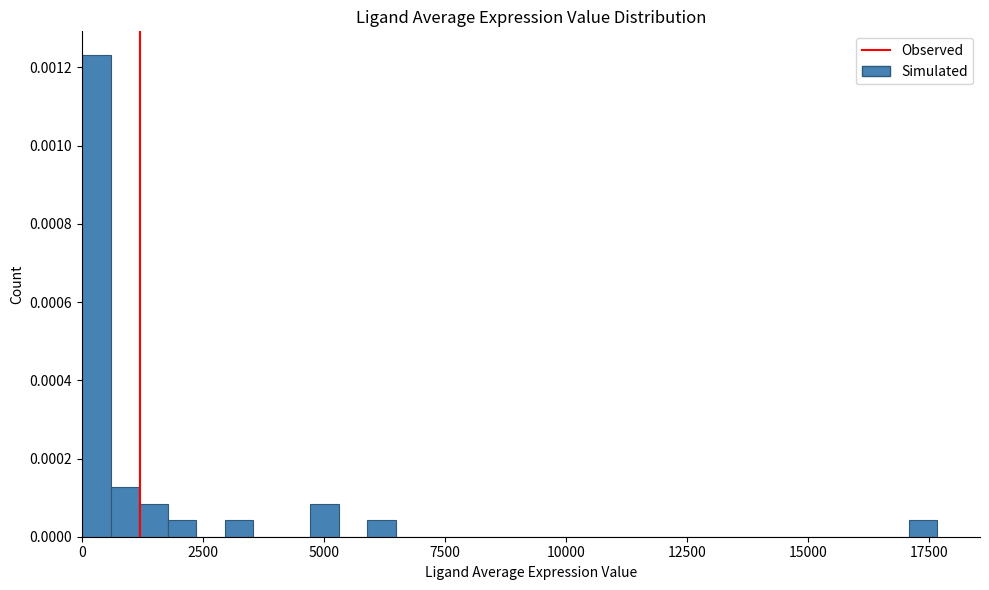

Around what value on the x-axis is the tallest bar? Give the approximate position of its centre, as read against the axis.

500